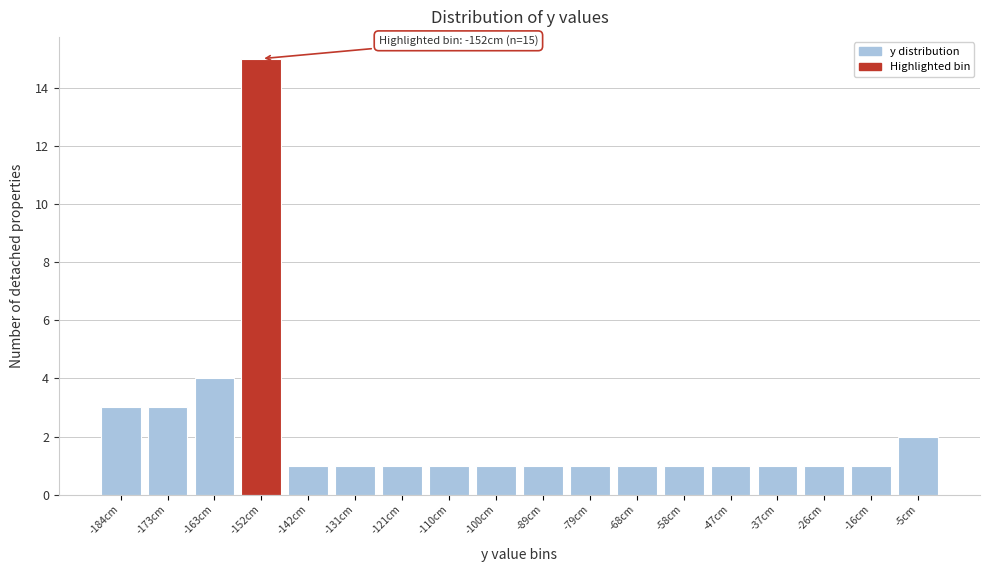

Which range on the x-axis has the tallest bar?

-157.5 to -147.0